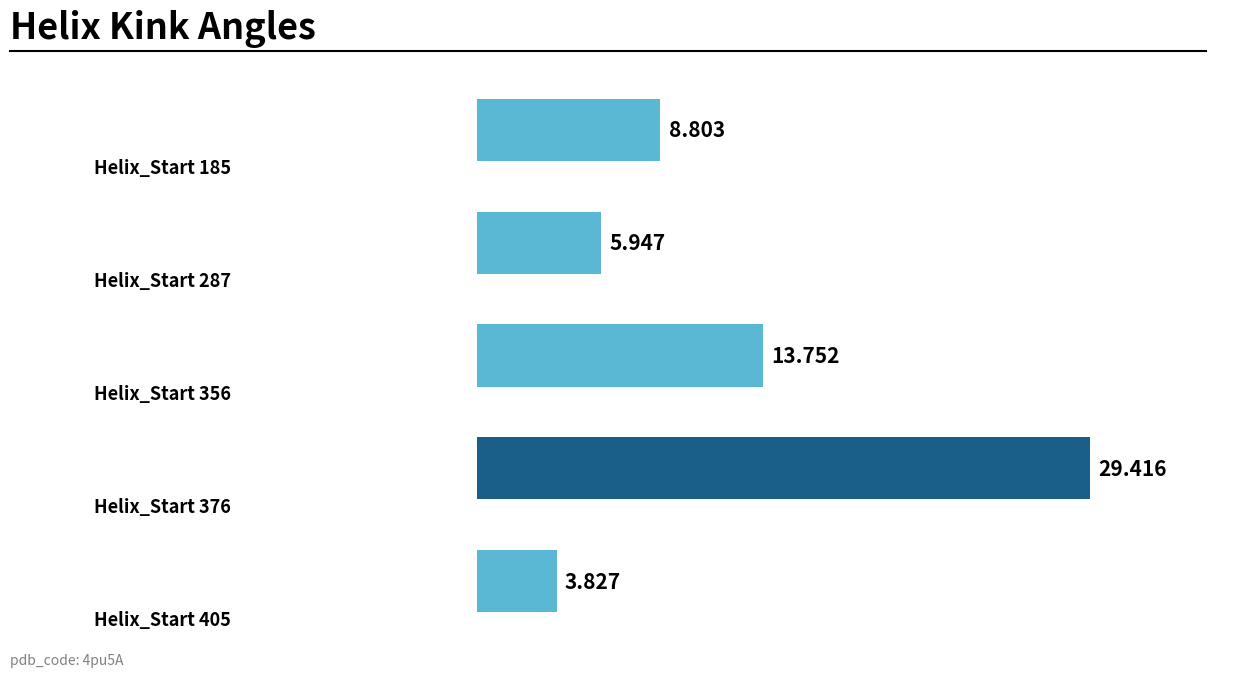

How many data points does each series have?

5